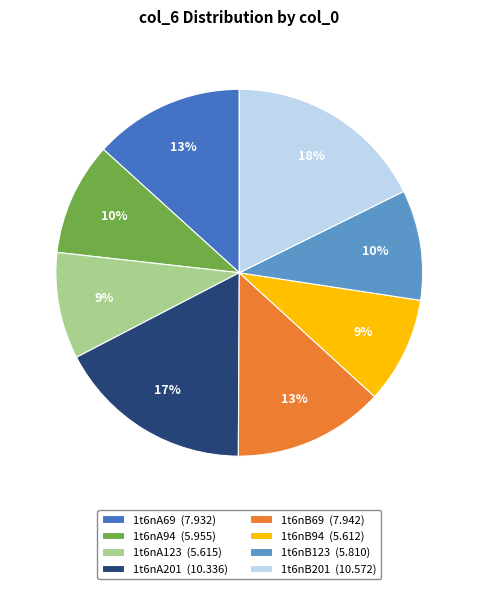

Is 1t6nB94 the majority of the pie?

No